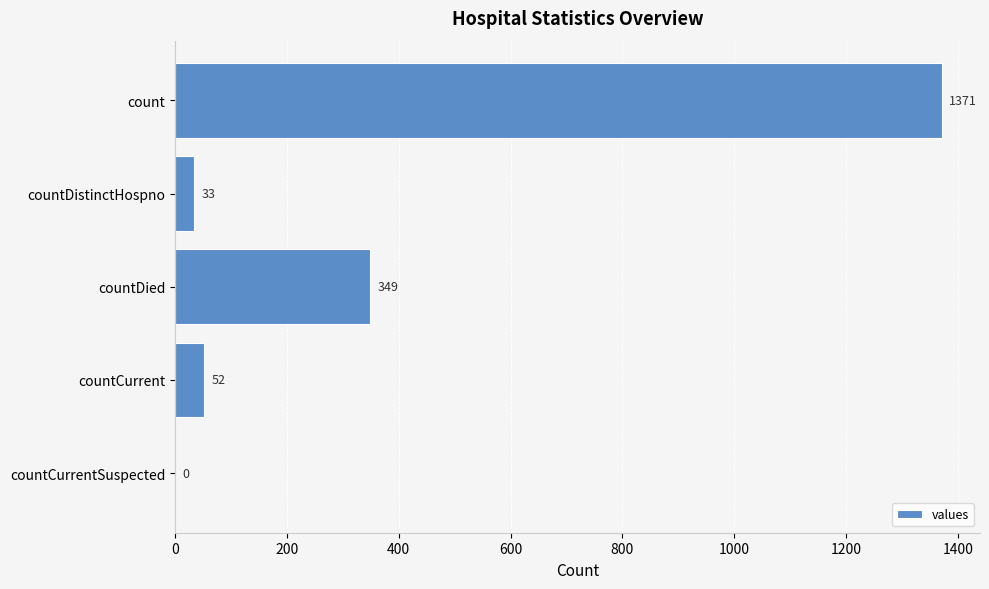

At which category does the chart reach its peak across all series?

count